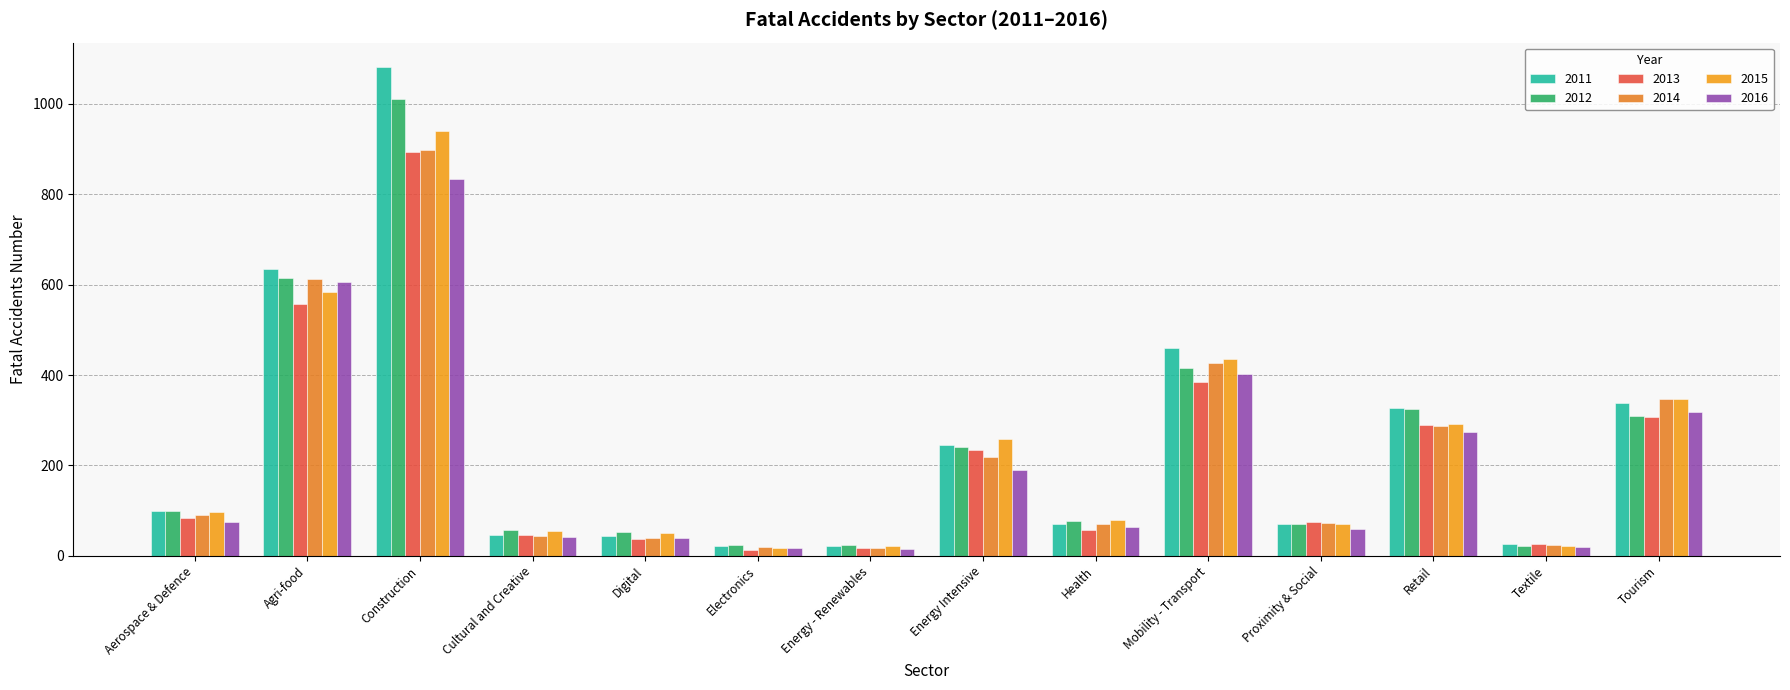

What is the label of the 13th bar from the left?

Textile